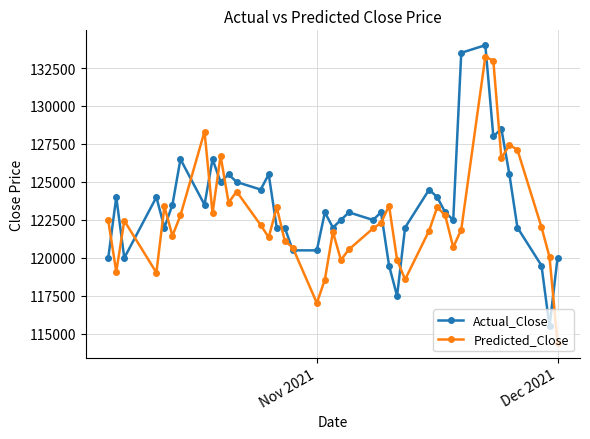

What is the value of the Predicted_Close point at the 30th from the left?

122795.7